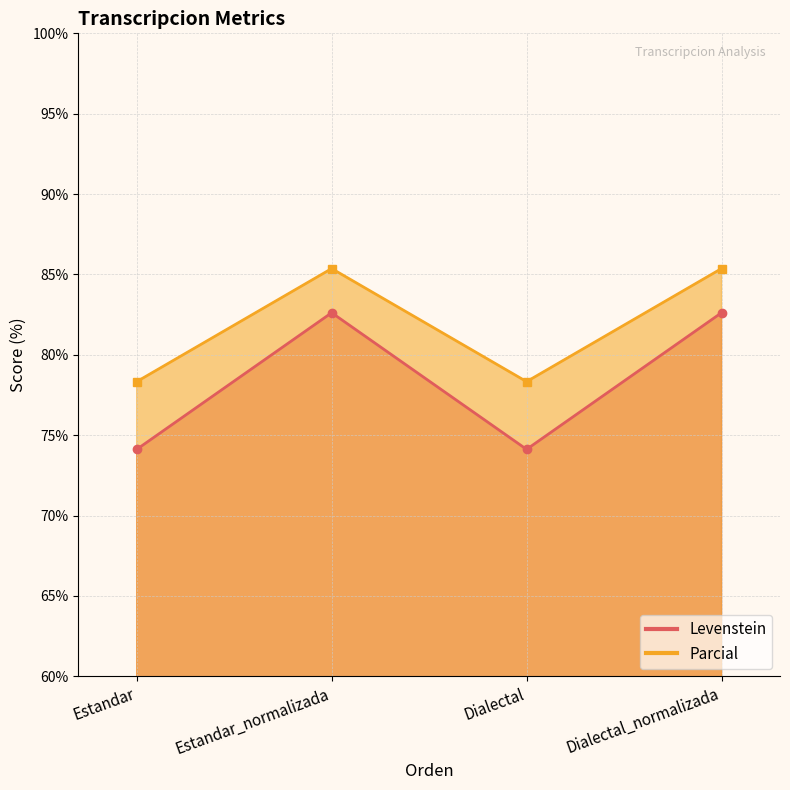

Where is the first local maximum for Levenstein?

Estandar_normalizada